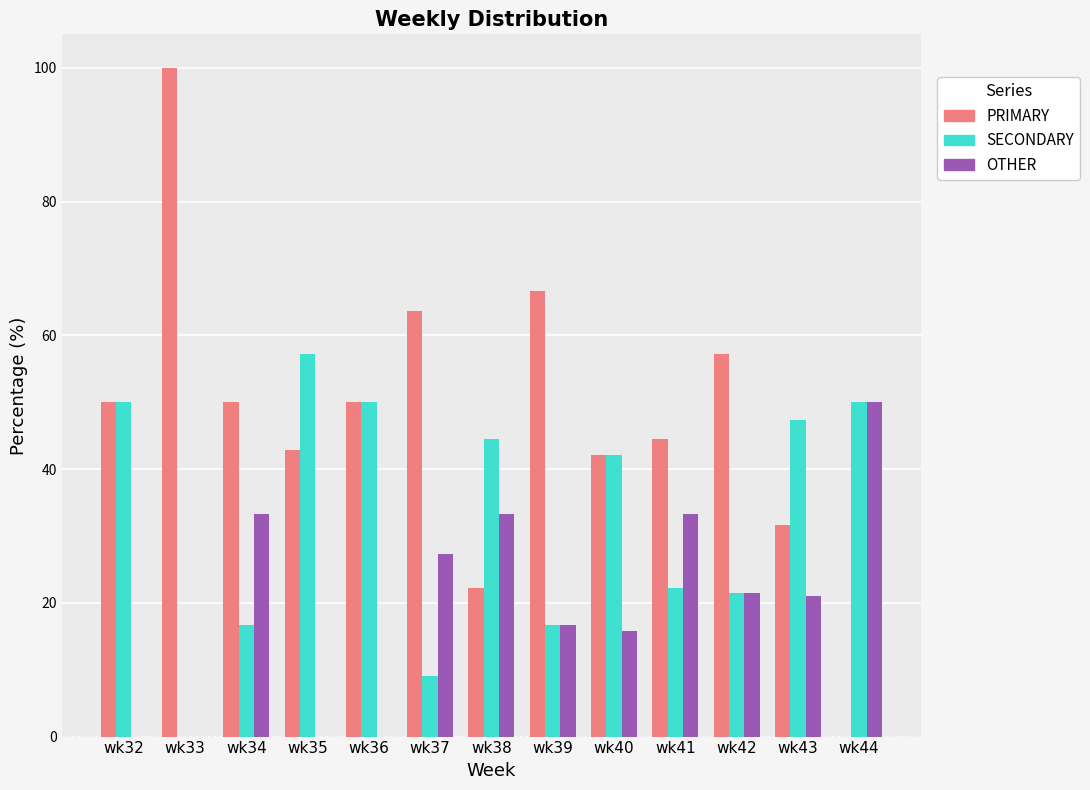

What is the sum of all SECONDARY values?

427.1